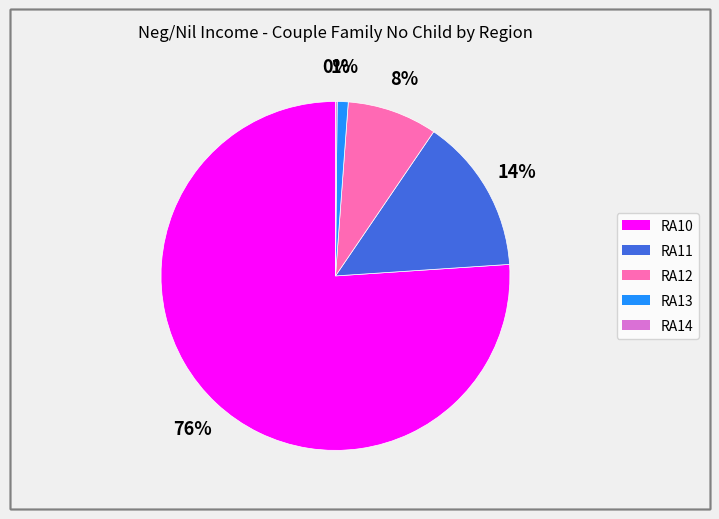

What is the largest slice in the pie chart?

RA10